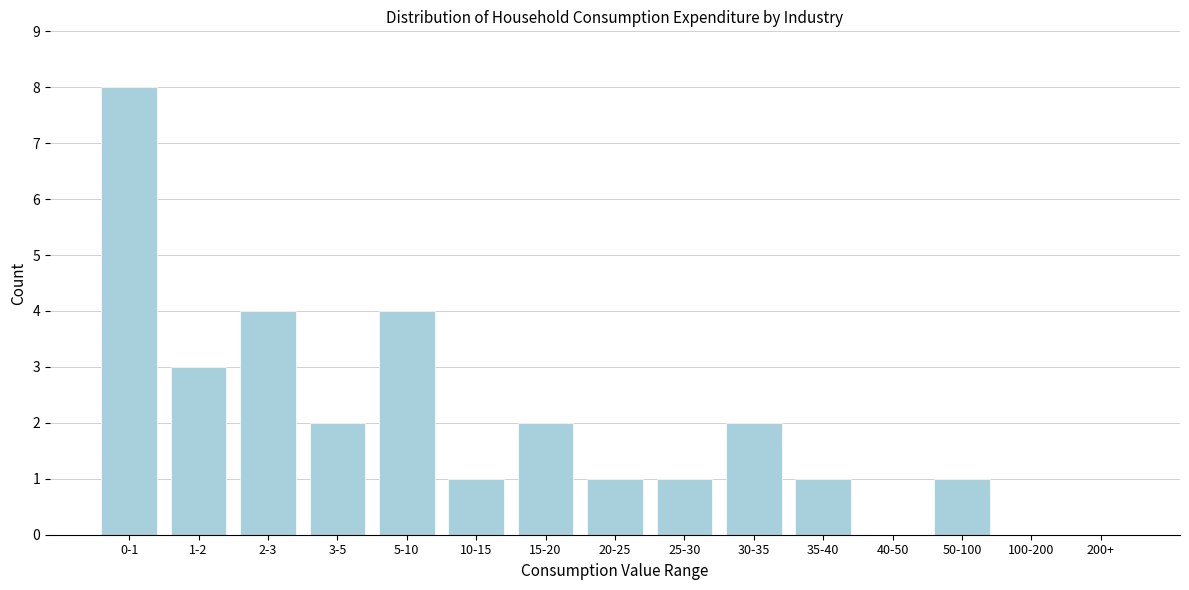

Reading left to right, extract all data points from this chart.

0-1=8	1-2=3	2-3=4	3-5=2	5-10=4	10-15=1	15-20=2	20-25=1	25-30=1	30-35=2	35-40=1	40-50=0	50-100=1	100-200=0	200+=0